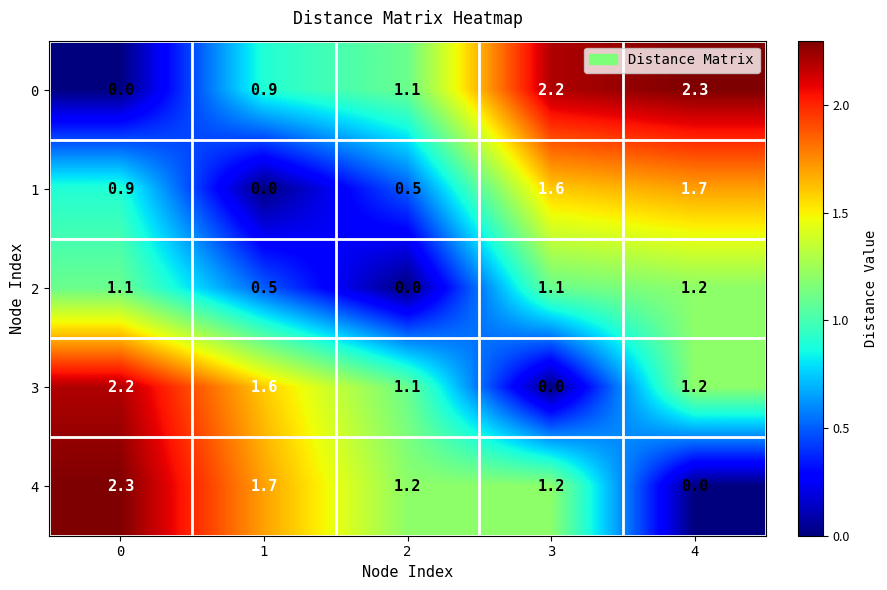

At how many categories does at least one series exceed 2?

3